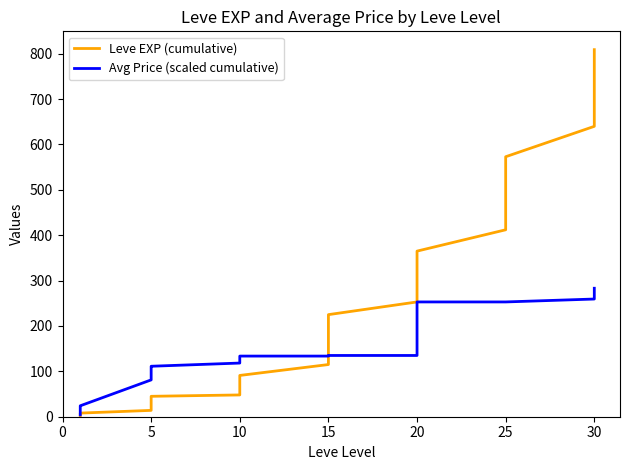

The value of Avg Price (scaled cumulative) at 25 is 439.1. True or false?

False